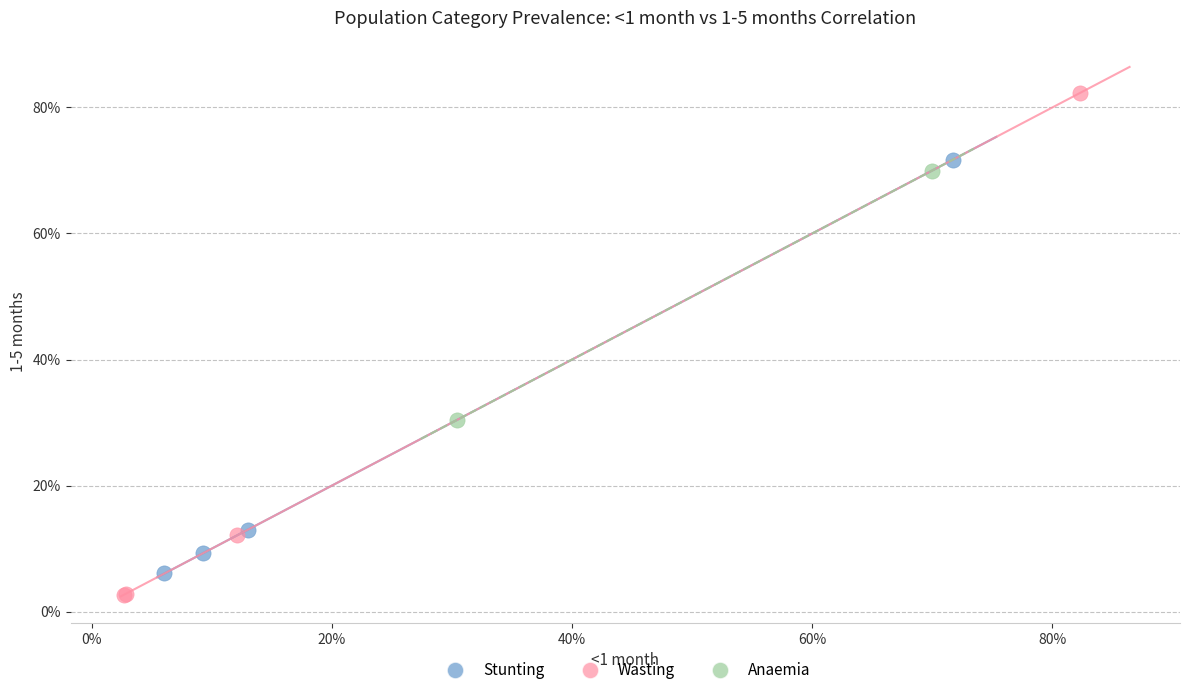

What are all the series names shown in the legend?

Stunting, Wasting, Anaemia